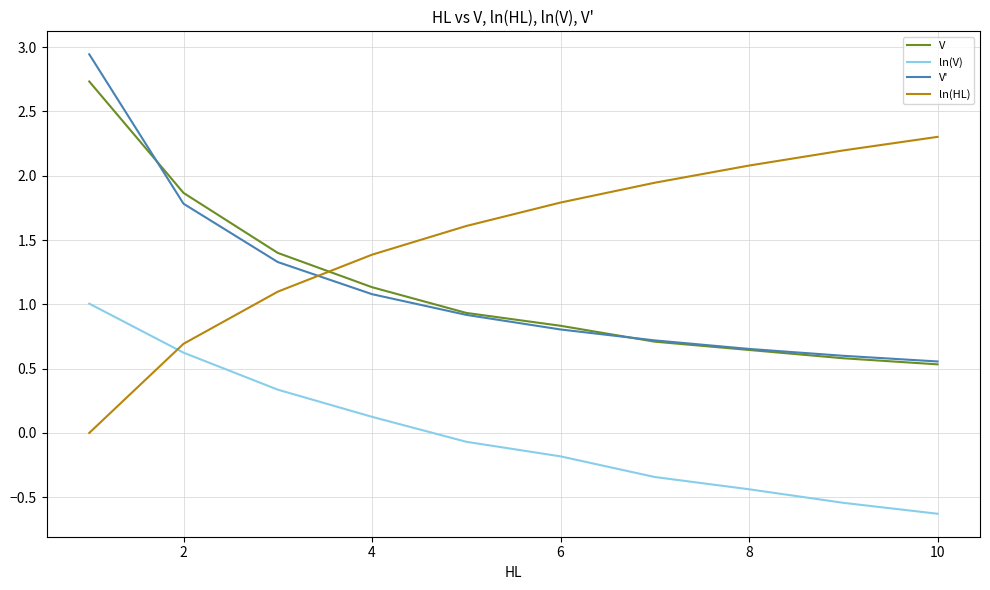

True or false: ln(HL) and ln(V) intersect in this chart.

True